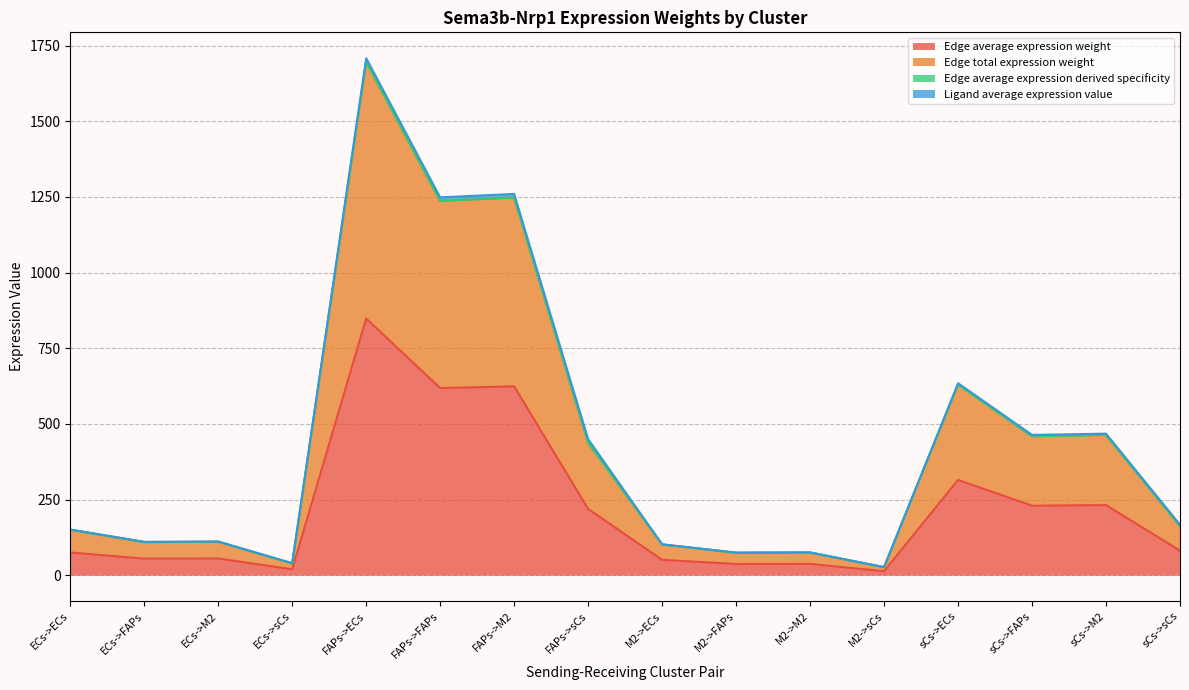

List the labels in order of Edge average expression weight value, smallest first.

M2->sCs, ECs->sCs, M2->FAPs, M2->M2, M2->ECs, ECs->FAPs, ECs->M2, ECs->ECs, sCs->sCs, FAPs->sCs, sCs->FAPs, sCs->M2, sCs->ECs, FAPs->FAPs, FAPs->M2, FAPs->ECs